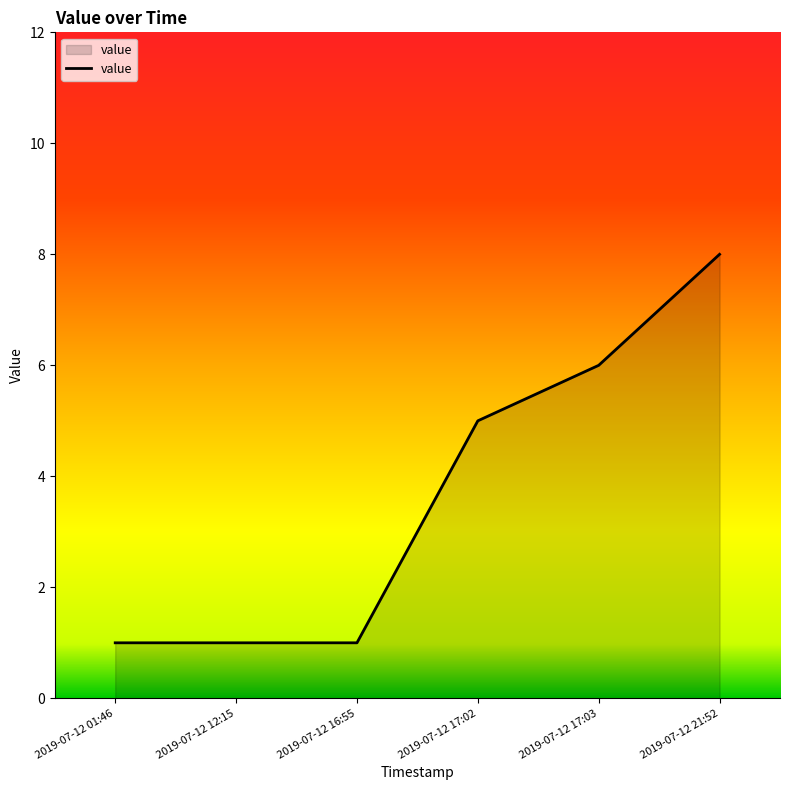

At which label is the value closest to 4?

2019-07-12 17:02